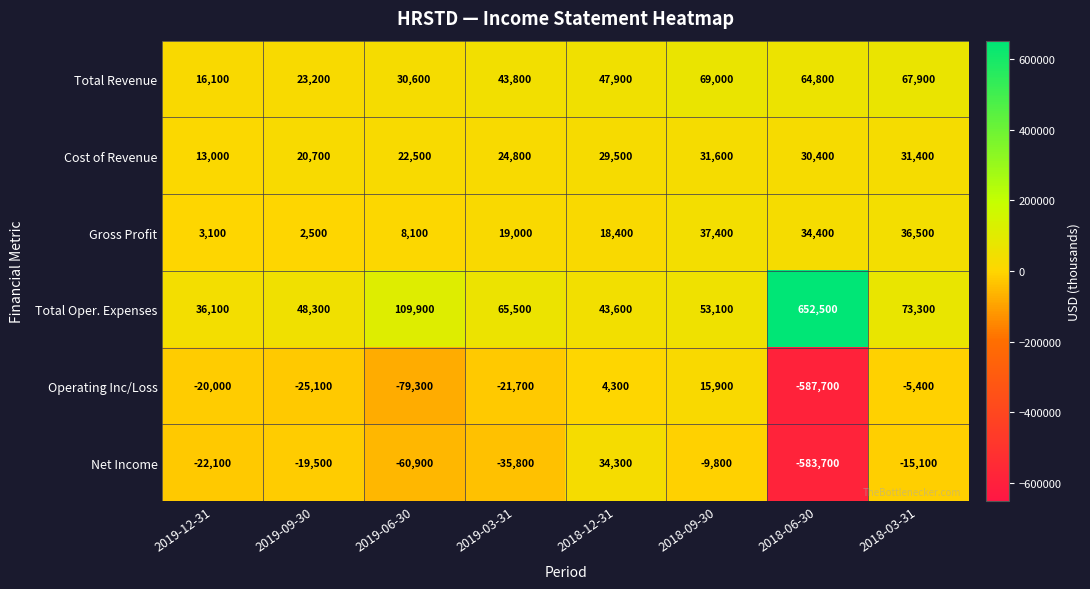

Where does the Total Oper. Expenses series first go above 65500?

2019-06-30